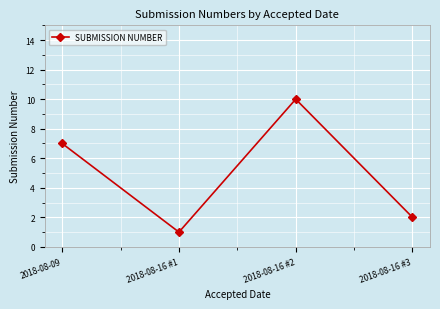

At which category does the chart reach its minimum across all series?

2018-08-16 #1